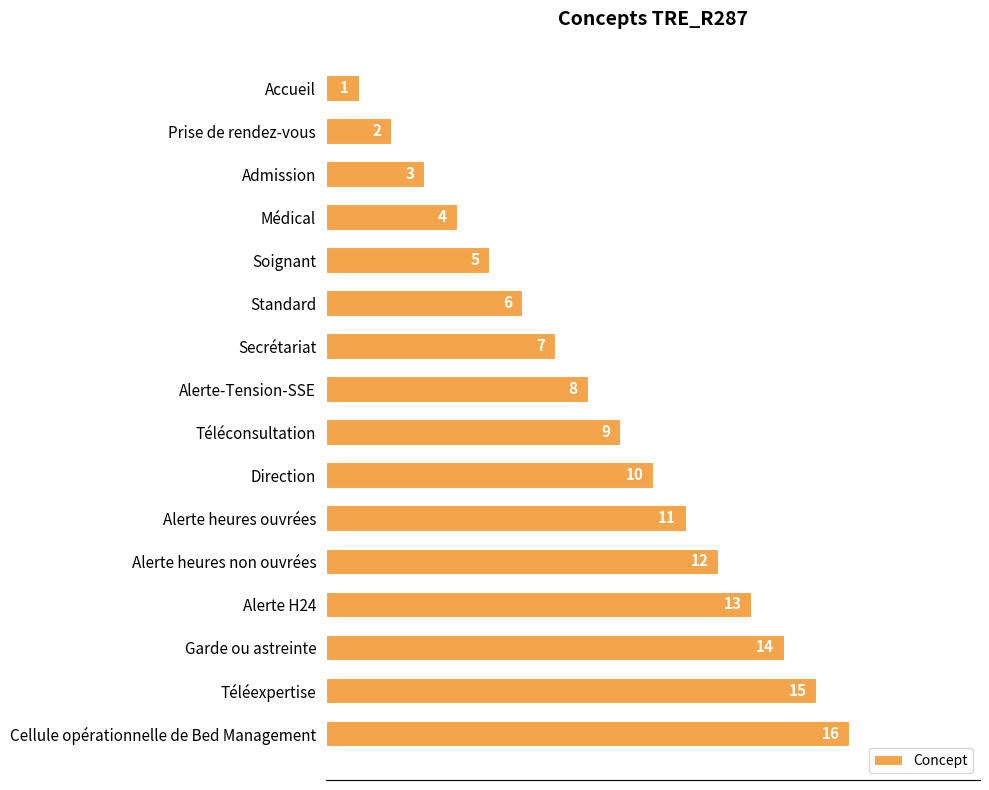

Rank the categories by value from highest to lowest.

Cellule opérationnelle de Bed Management, Téléexpertise, Garde ou astreinte, Alerte H24, Alerte heures non ouvrées, Alerte heures ouvrées, Direction, Téléconsultation, Alerte-Tension-SSE, Secrétariat, Standard, Soignant, Médical, Admission, Prise de rendez-vous, Accueil